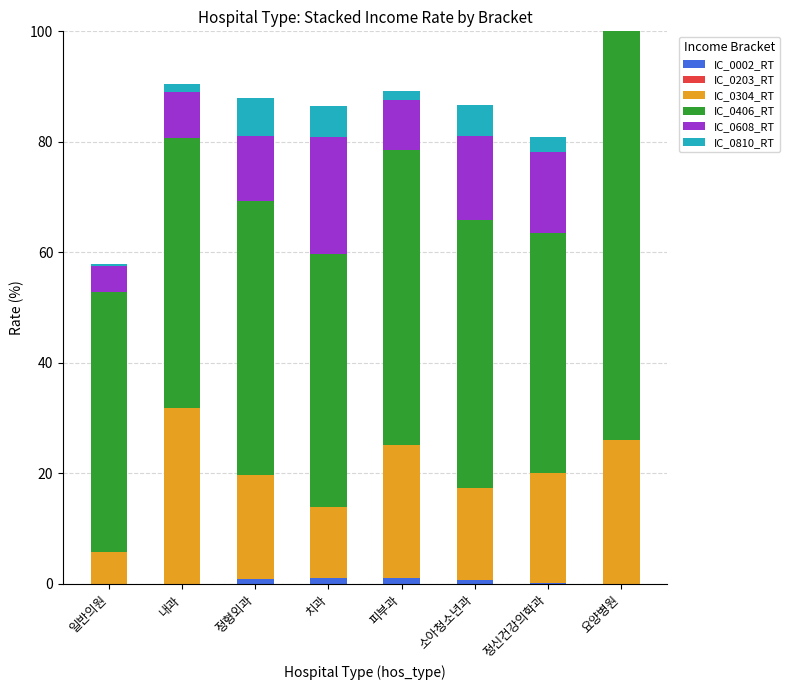

Are the bars horizontal?

No